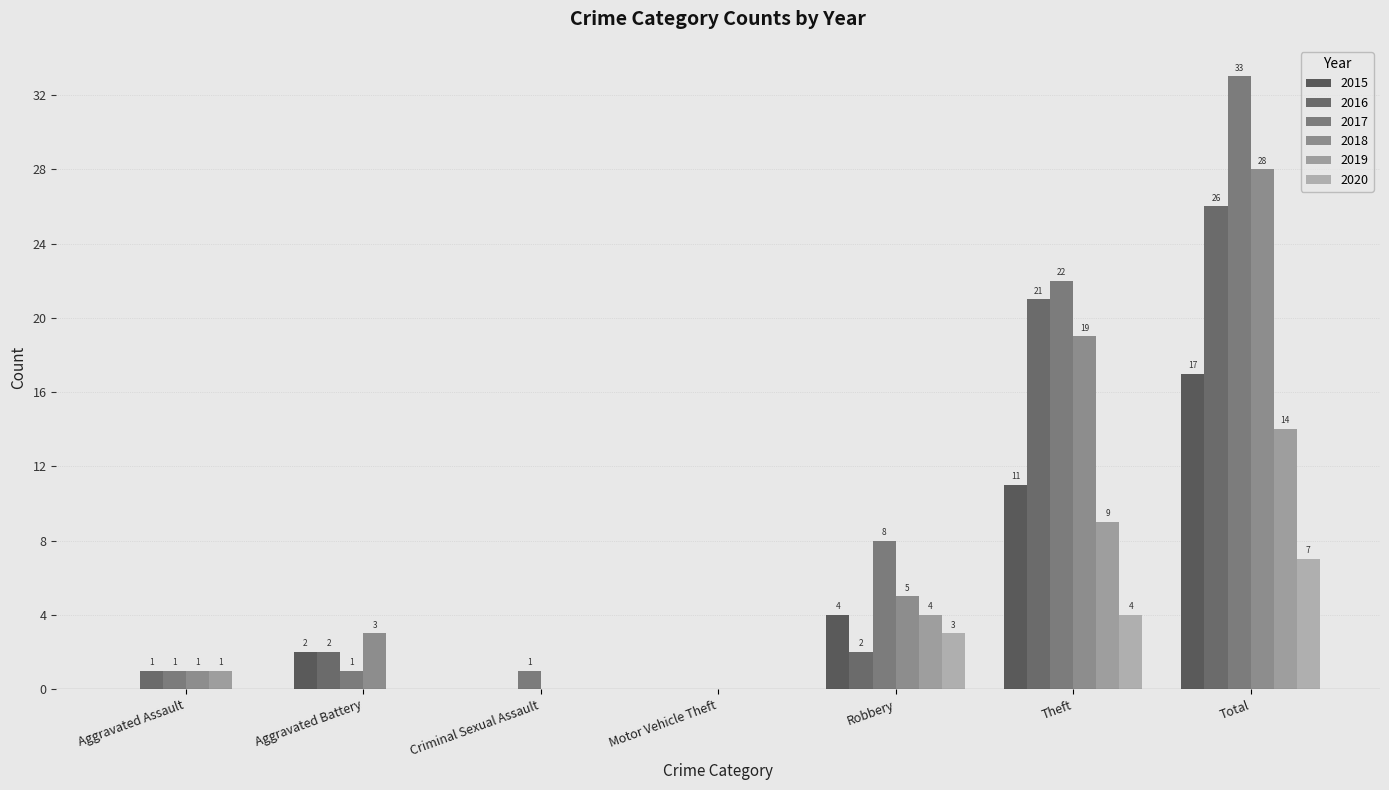

What is the label of the 5th bar from the right?

Criminal Sexual Assault